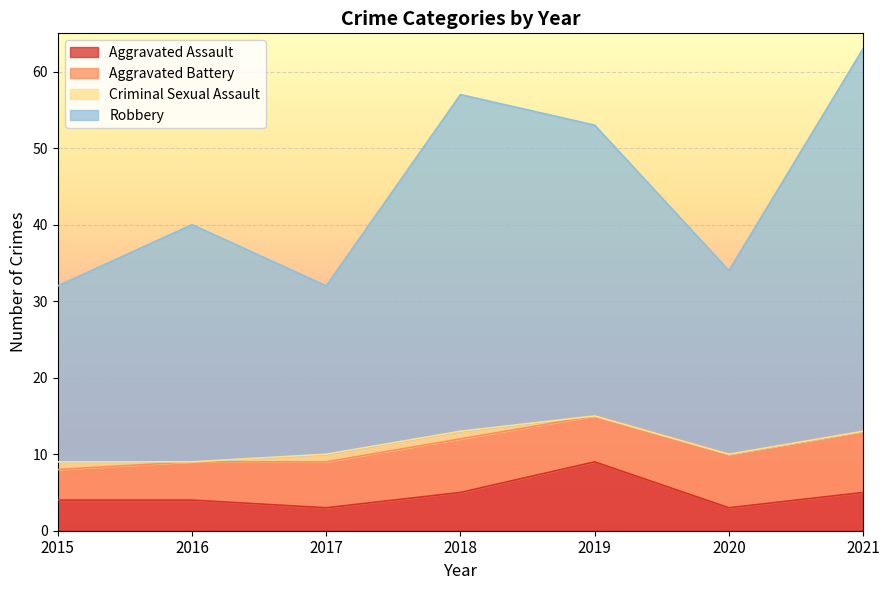

How many lines are shown in the chart?

4